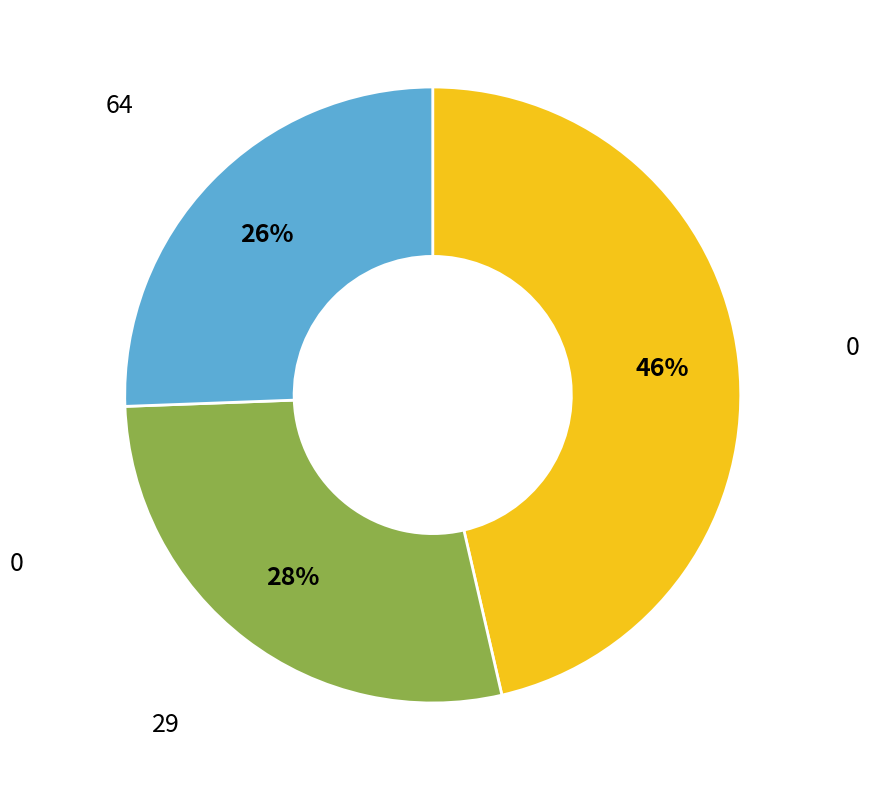

Is there a majority slice in this chart?

No